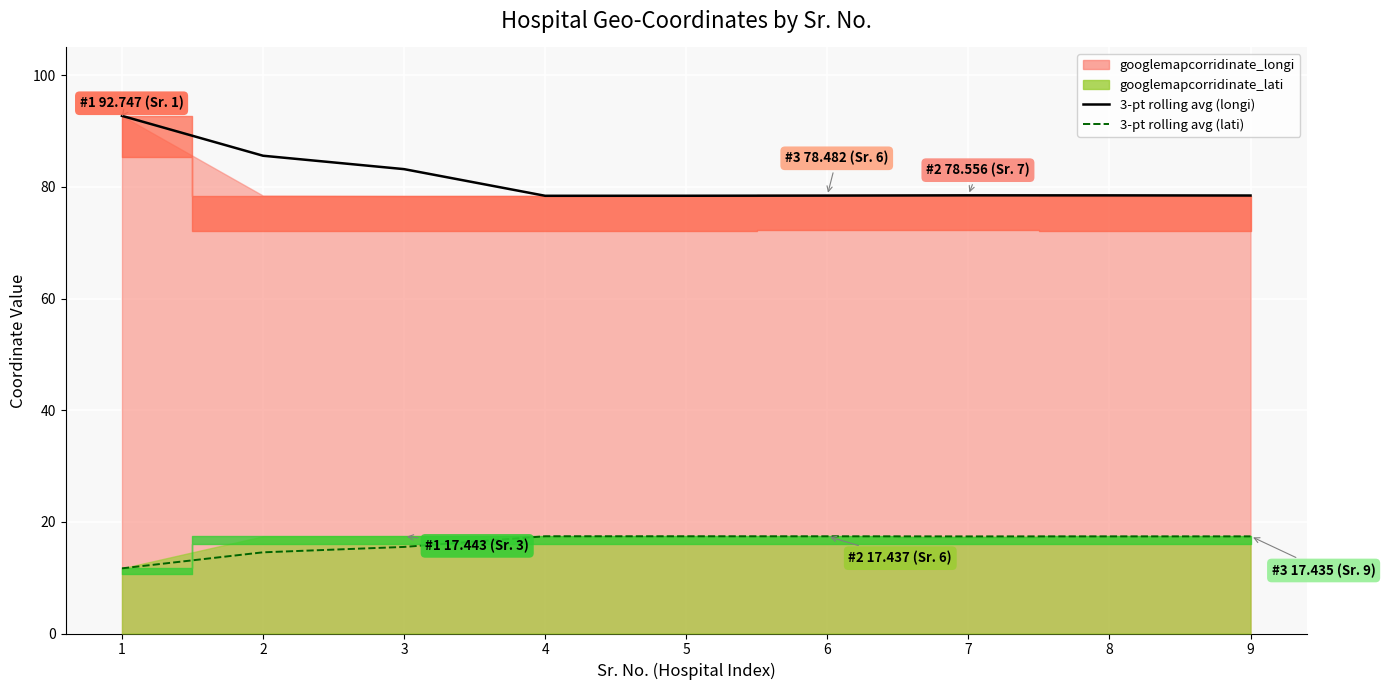

What is the average value of the 3-pt rolling avg (longi) series?

81.4